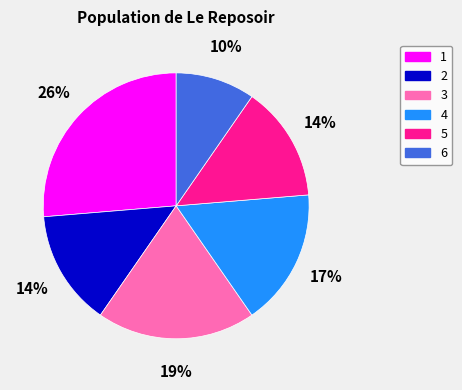

The 6 slice represents 1% of the pie. True or false?

False